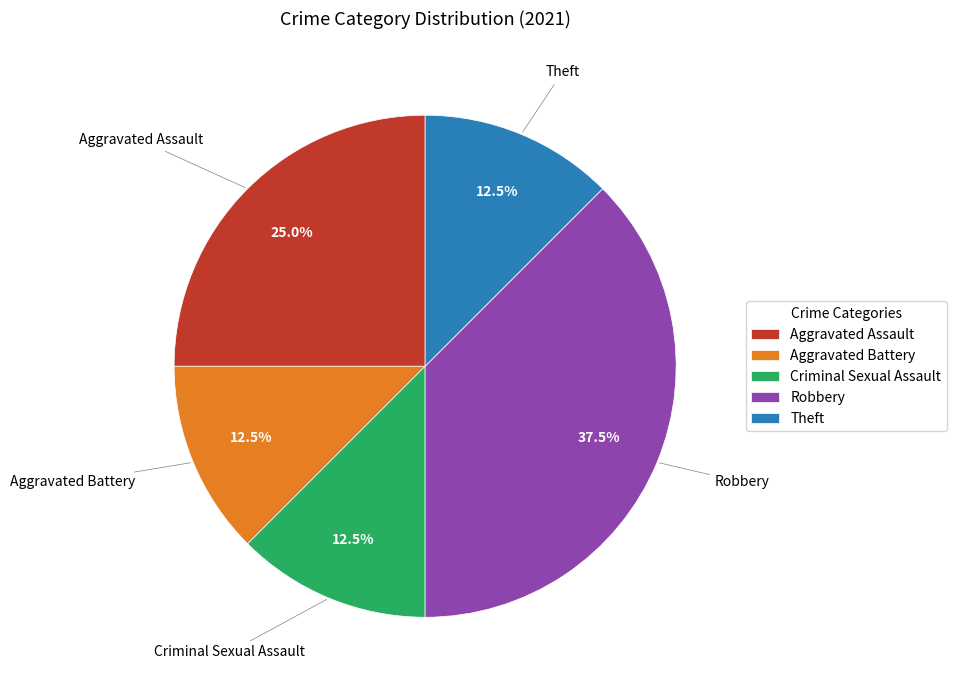

What percentage do Criminal Sexual Assault and Theft together represent?

25.0%